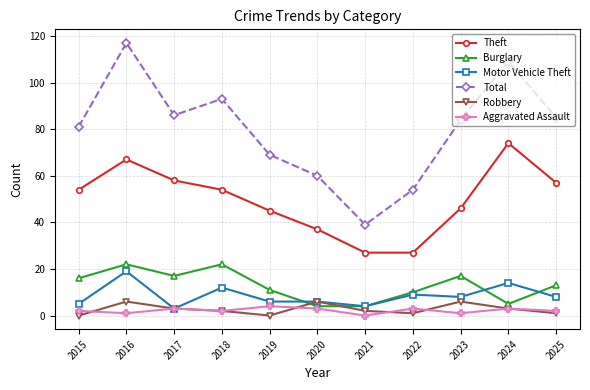

What is the lowest value of the Burglary series?

4